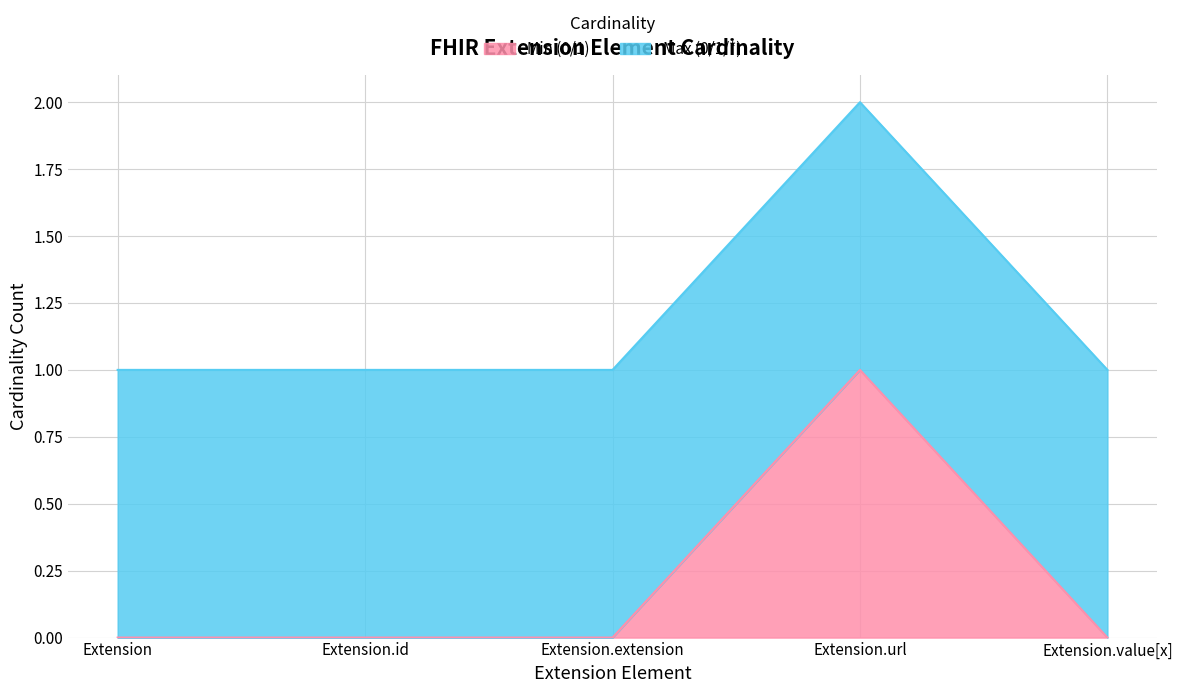

How many data points does each series have?

5